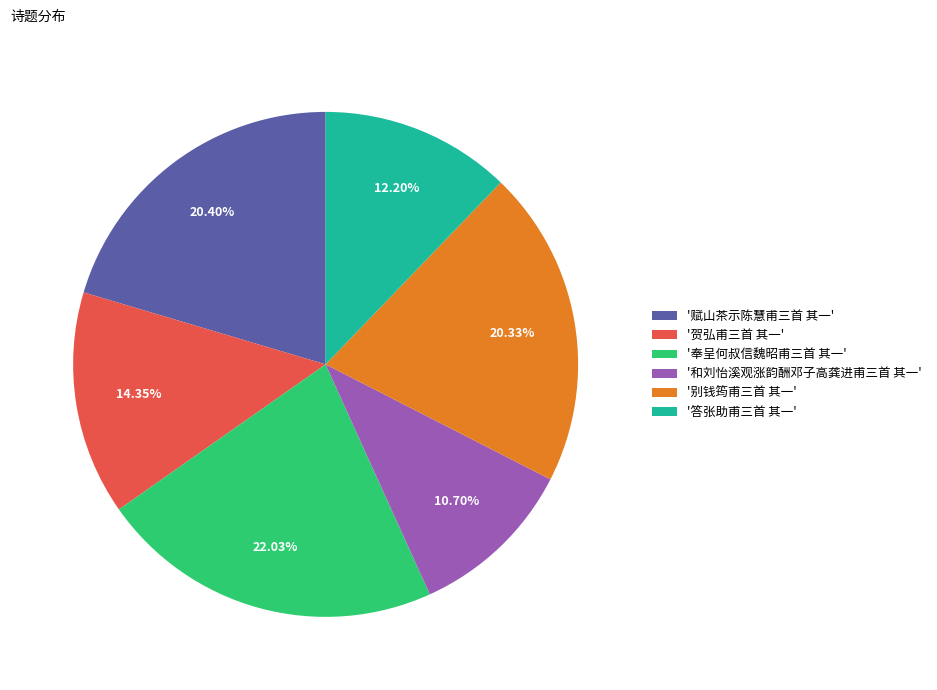

How many slices are in this pie chart?

6